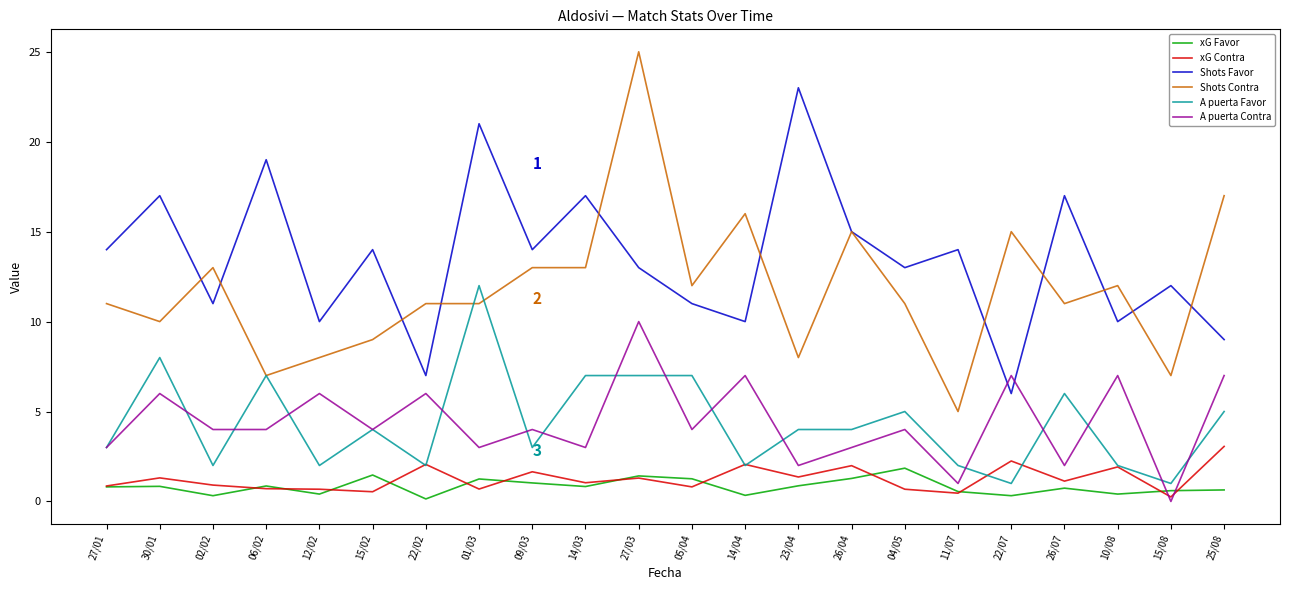

List the series in order of their peak value, lowest first.

xG Favor, xG Contra, A puerta Contra, A puerta Favor, Shots Favor, Shots Contra